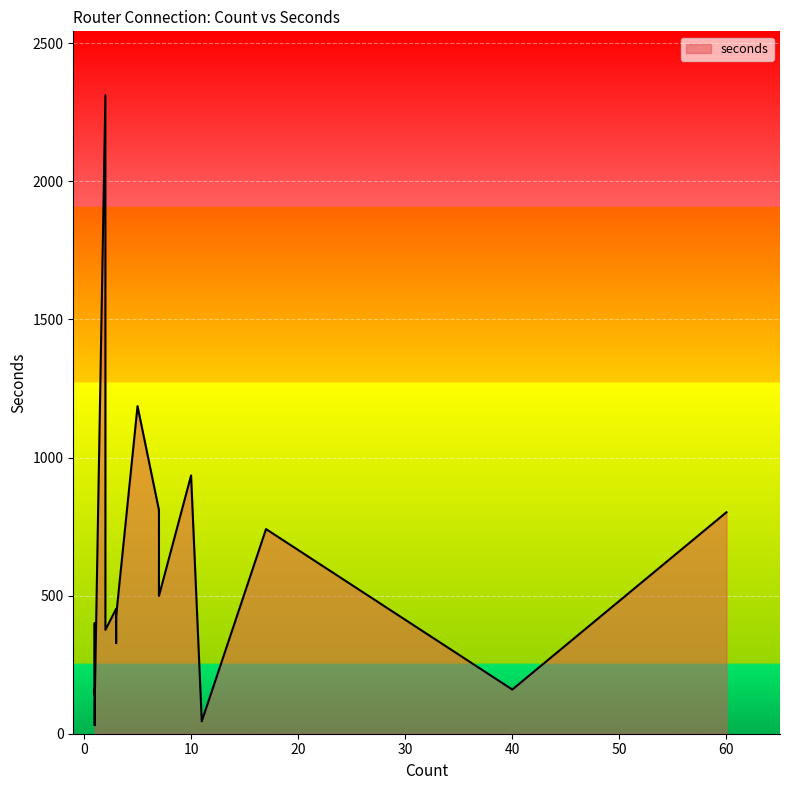

How many points are lower than both their immediate neighbors (excluding endpoints)?

7